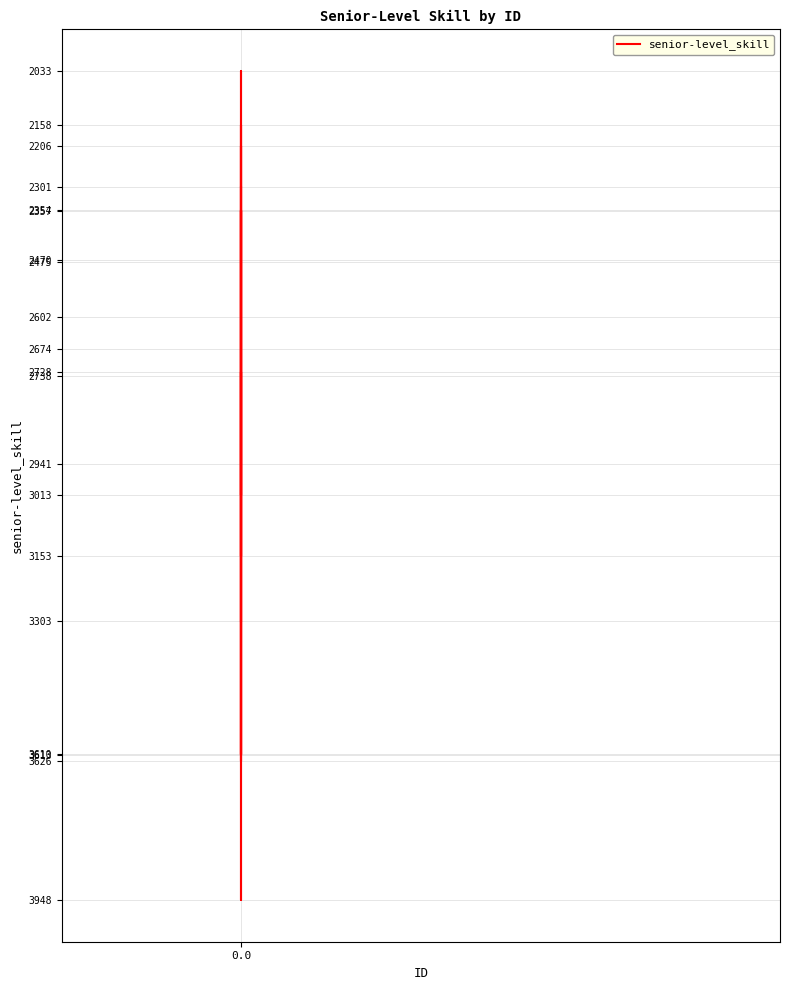

Does the chart have visible grid lines?

Yes